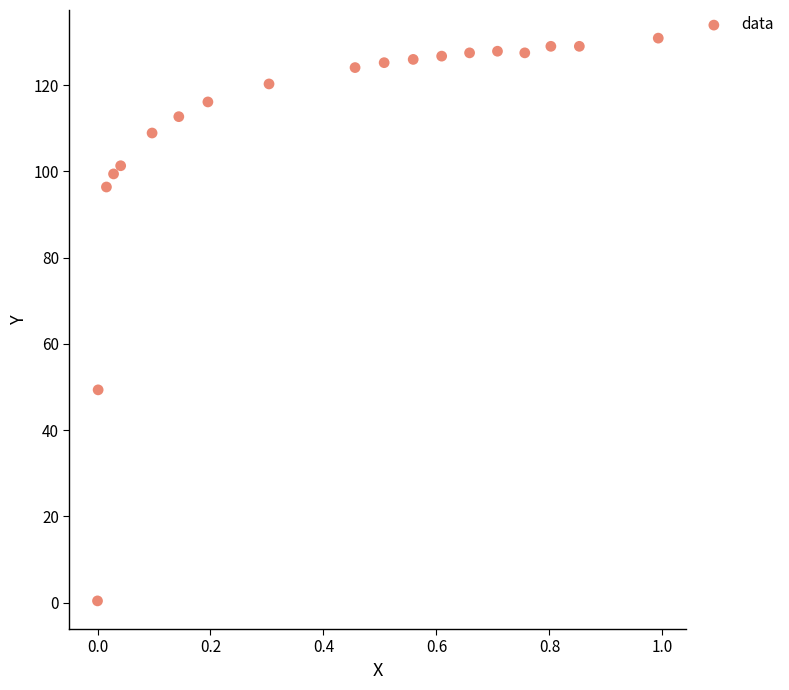

What Y value in the scatter plot is closest to 65?

49.3